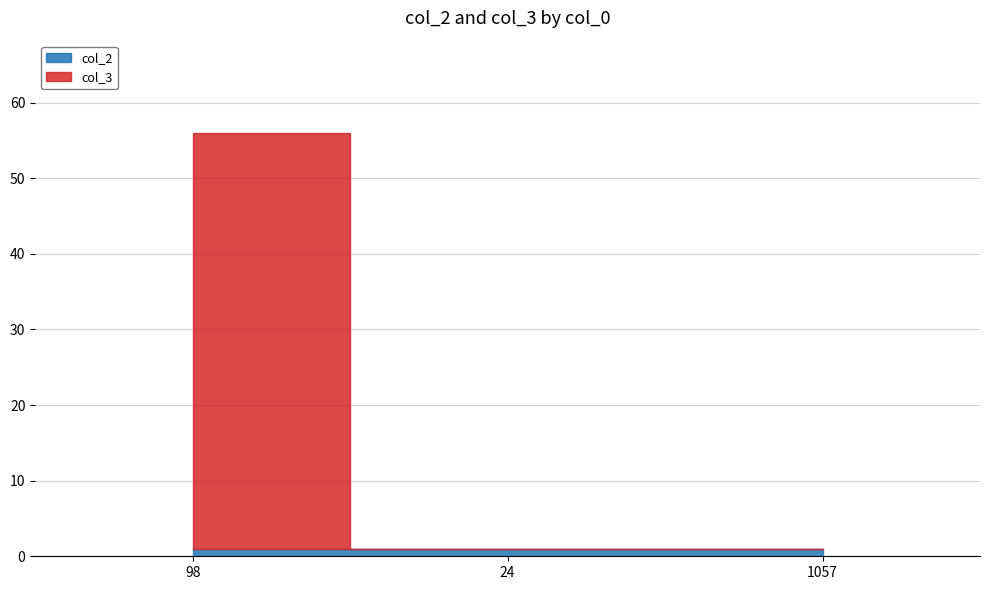

Which has a higher value, 24 or 98?

24